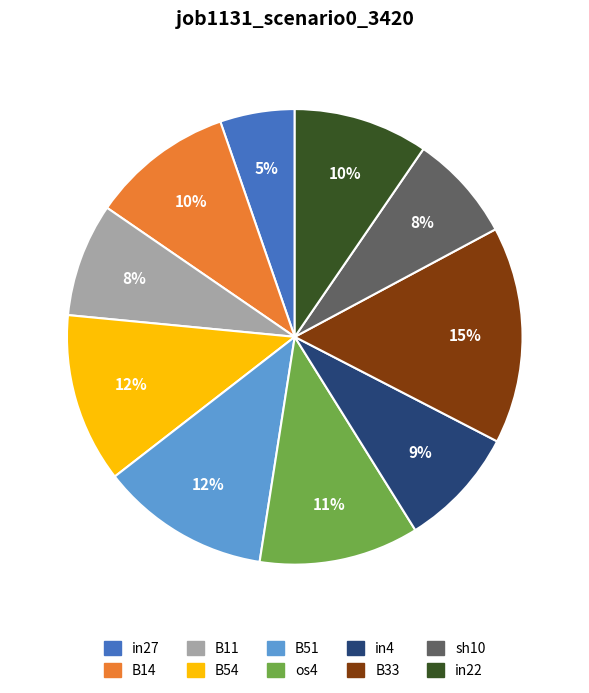

Which category has the biggest portion of the pie?

B33